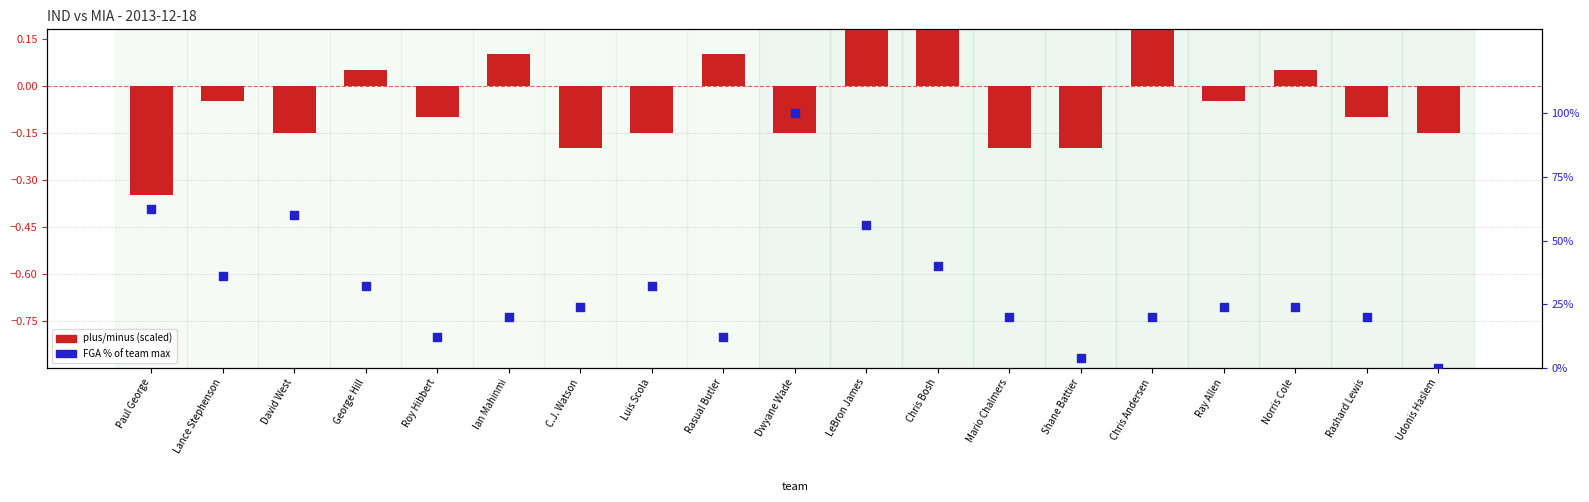

Which series has the widest spread of Y values?

plus/minus (scaled)